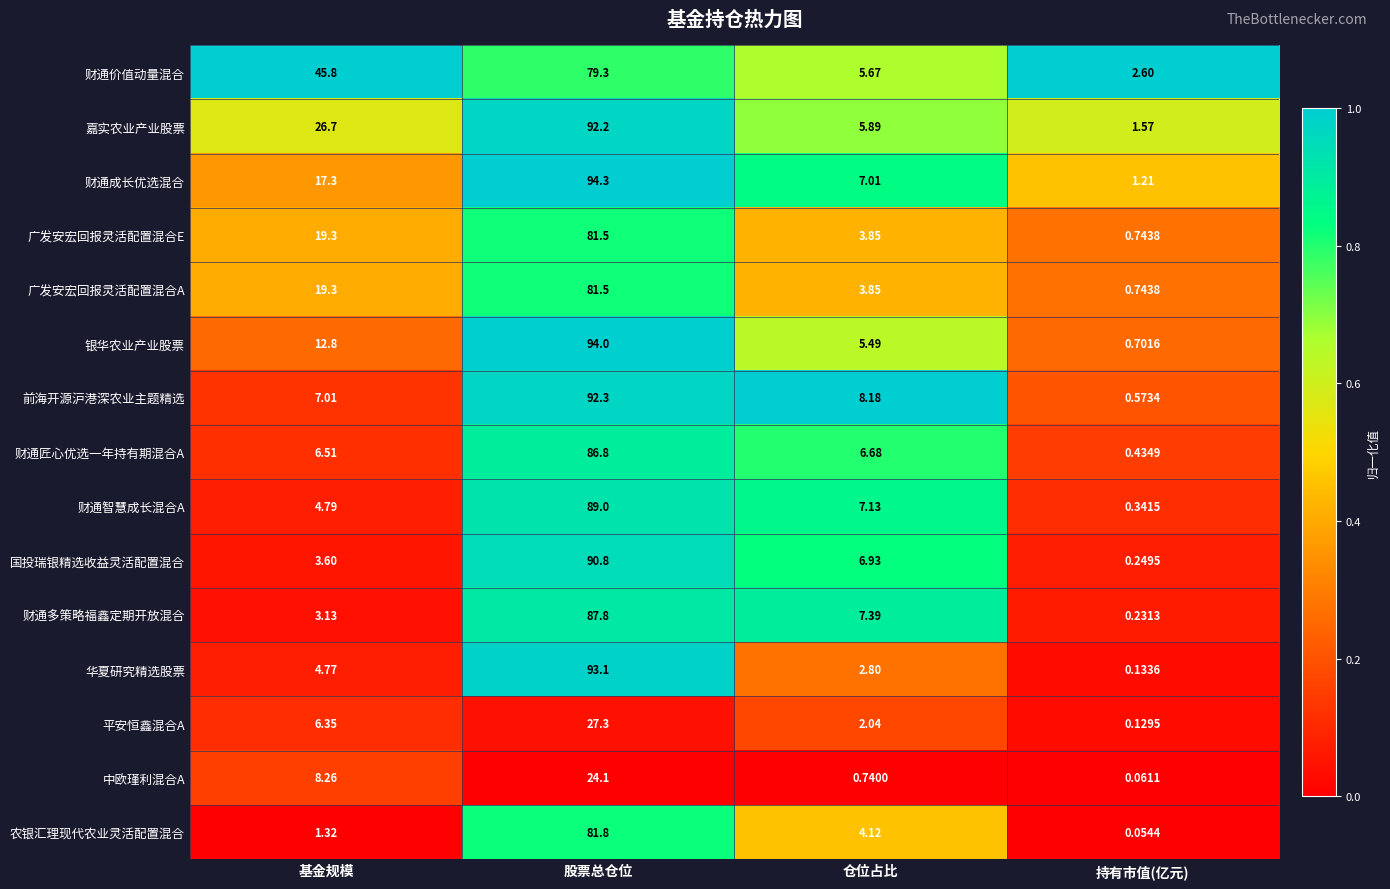

Is the value of 中欧瑾利混合A at 仓位占比 greater than the value of 广发安宏回报灵活配置混合A at 基金规模?

No